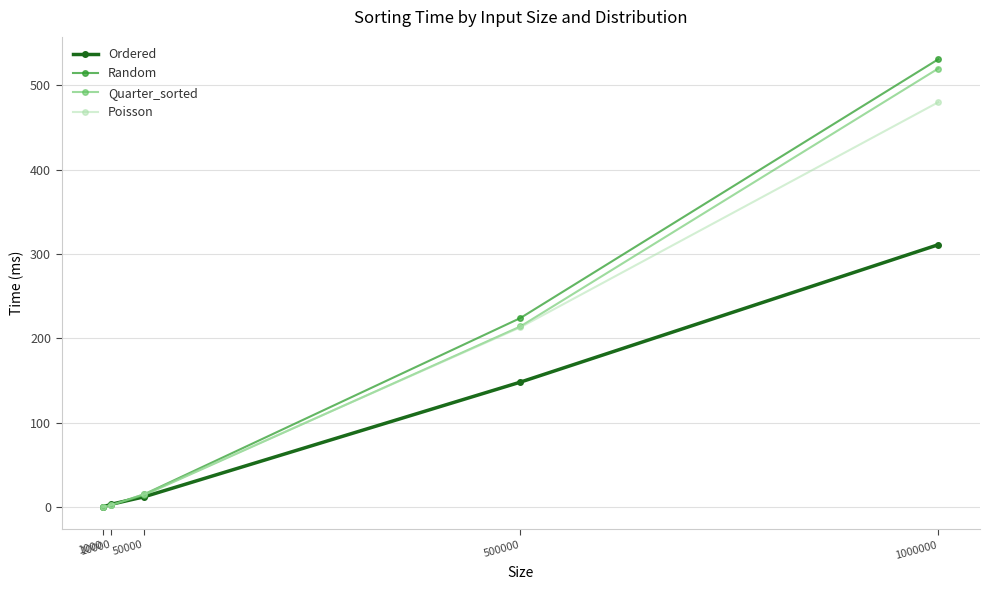

True or false: Poisson has more than 2 interior local peaks.

False